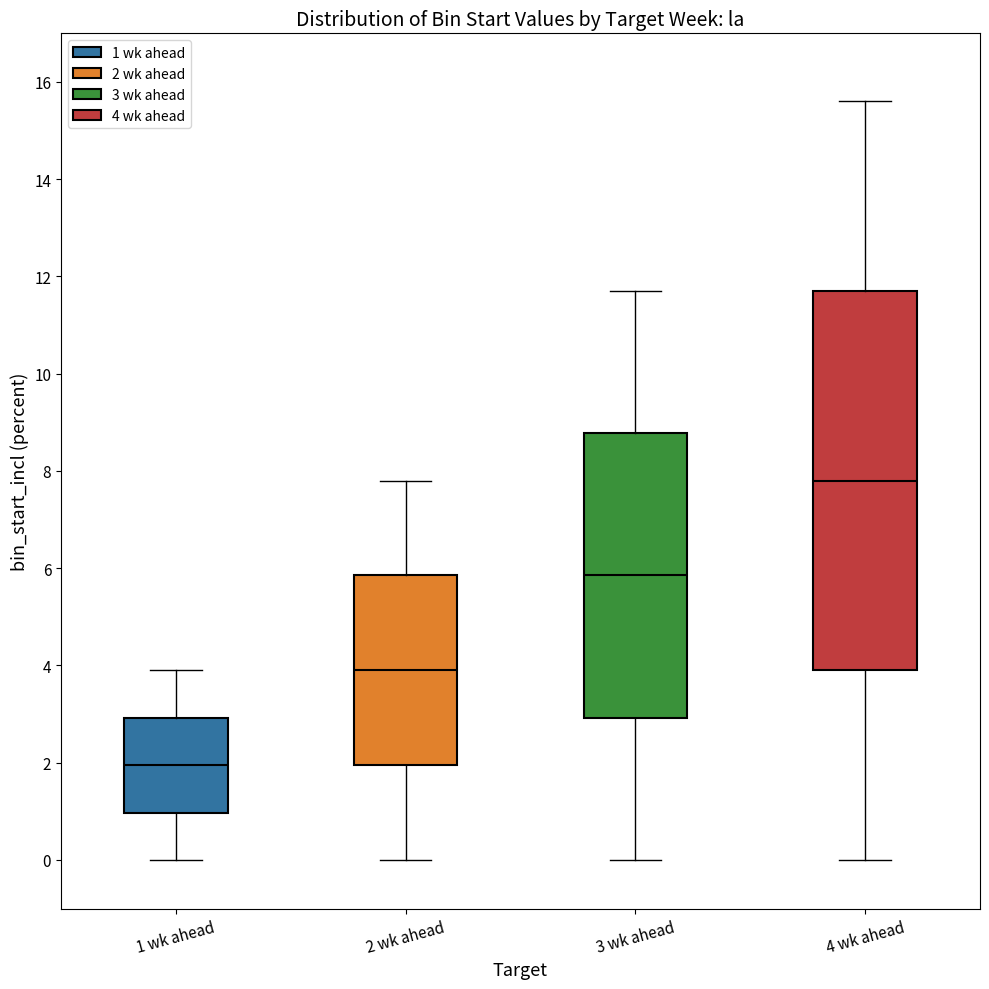

Which box has the highest median line?

4 wk ahead